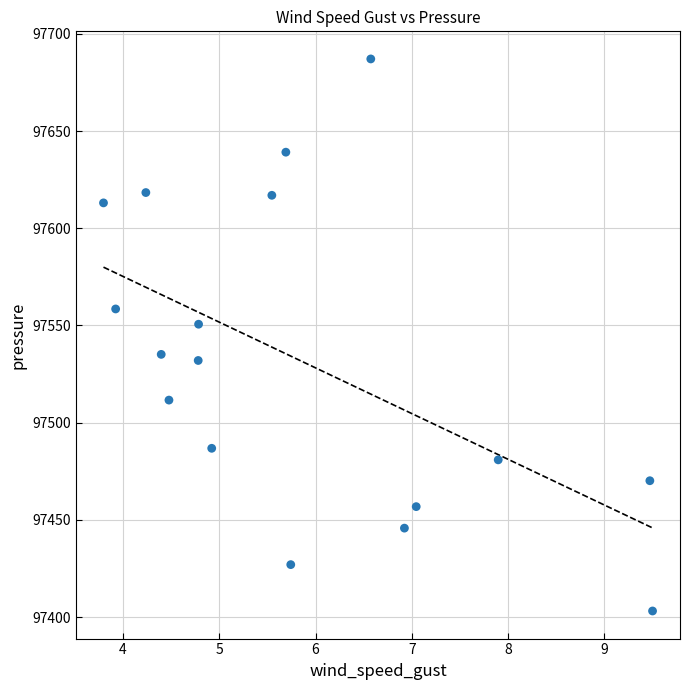

What is the range of Y values (max minus min)?

283.9